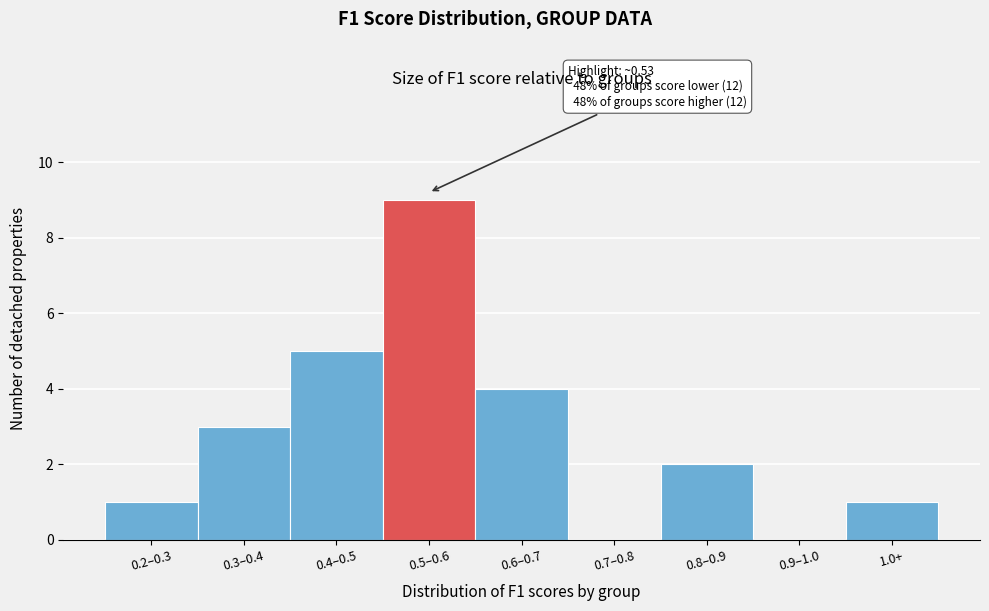

Reading left to right, extract all data points from this chart.

0.2–0.3=1	0.3–0.4=3	0.4–0.5=5	0.5–0.6=9	0.6–0.7=4	0.7–0.8=0	0.8–0.9=2	0.9–1.0=0	1.0+=1